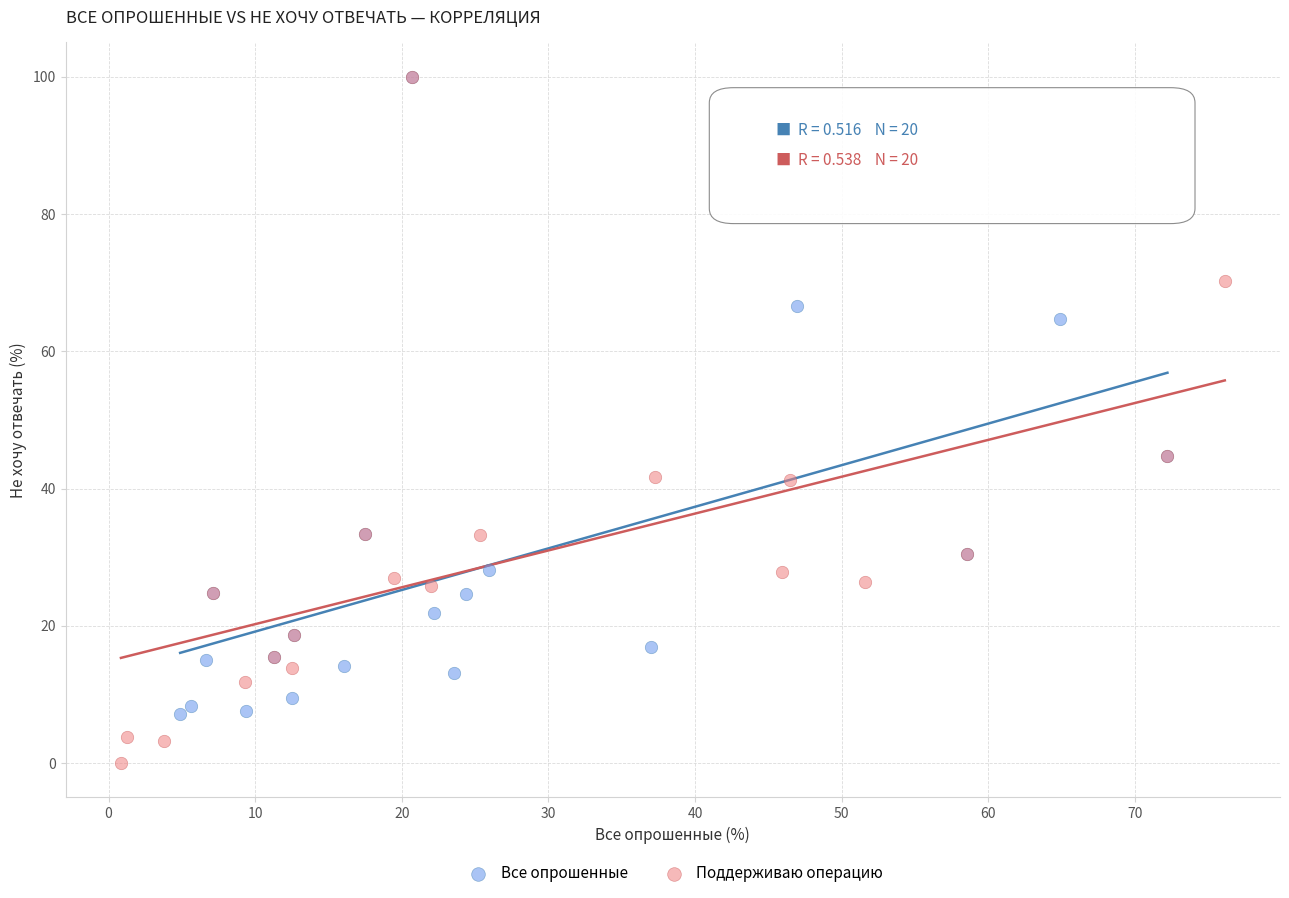

What are all the series names shown in the legend?

Все опрошенные, Поддерживаю операцию